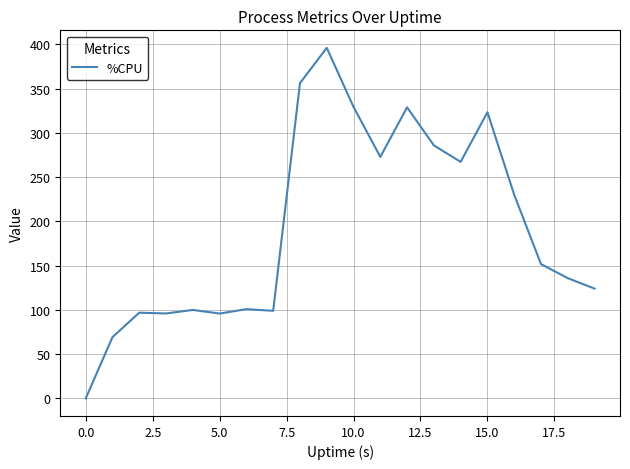

What is the greatest value displayed?

396.1